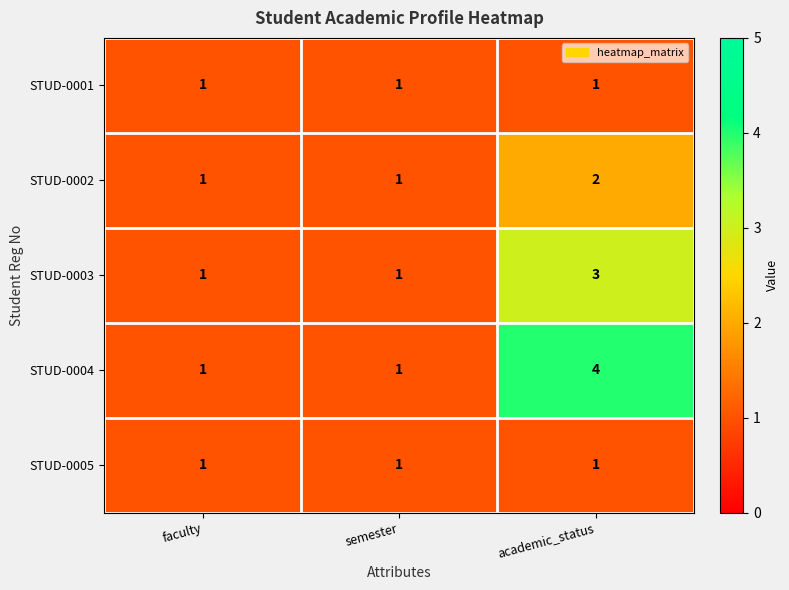

Reading left to right, list all the values displayed in this chart.

STUD-0001: 1	1	1
STUD-0002: 1	1	2
STUD-0003: 1	1	3
STUD-0004: 1	1	4
STUD-0005: 1	1	1